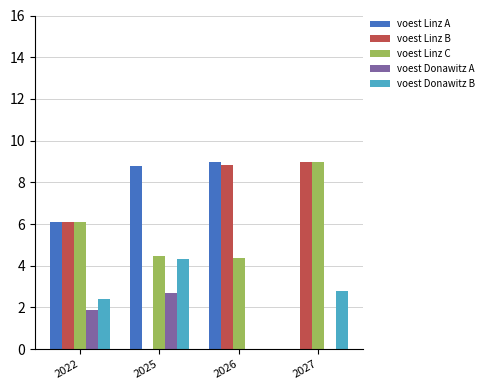

Is the value of voest Linz A at 2025 greater than the value of voest Donawitz A at 2025?

Yes